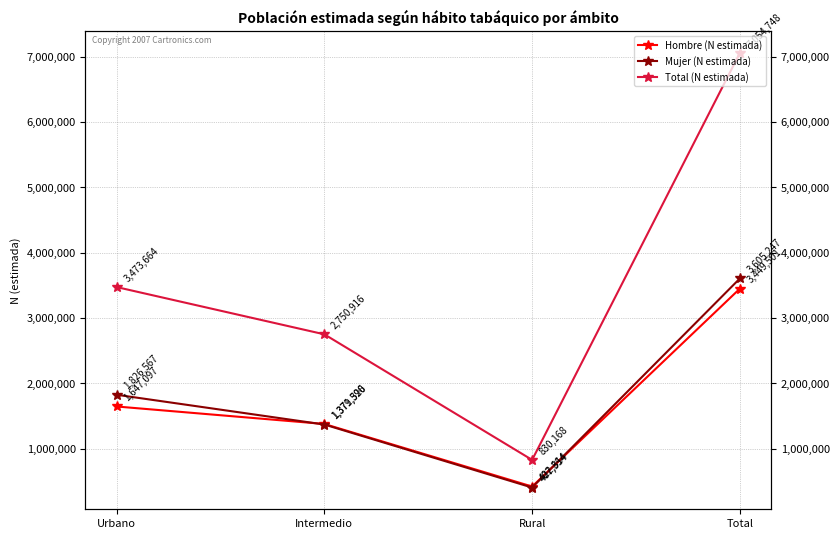

Does the chart display data point markers on the line(s)?

Yes